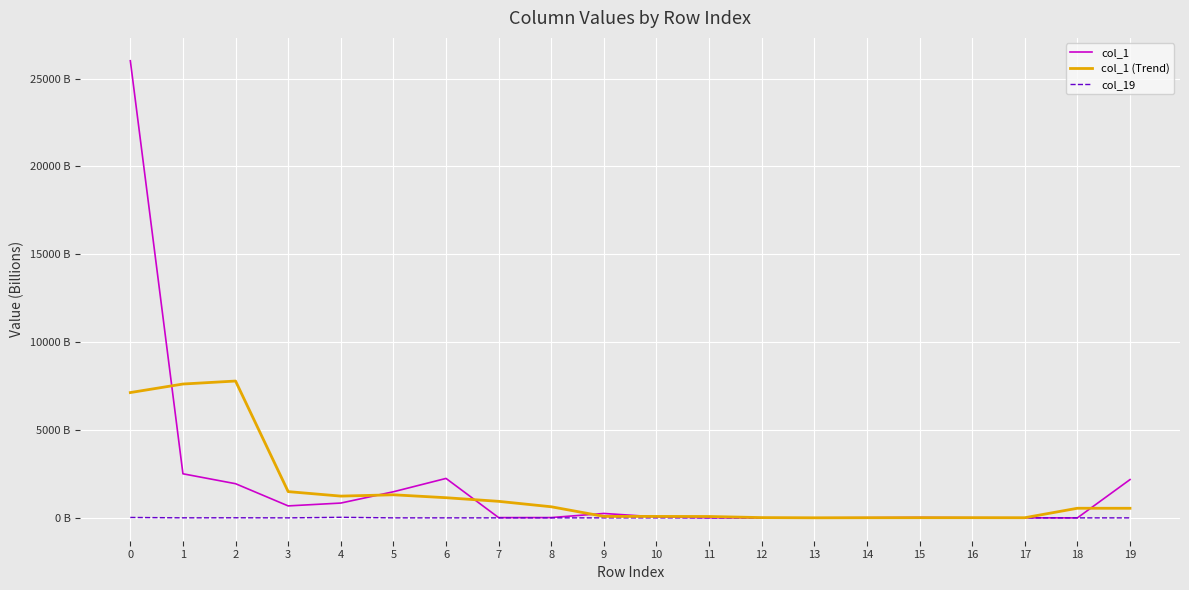

At which label is col_1 closest to 13008?

1